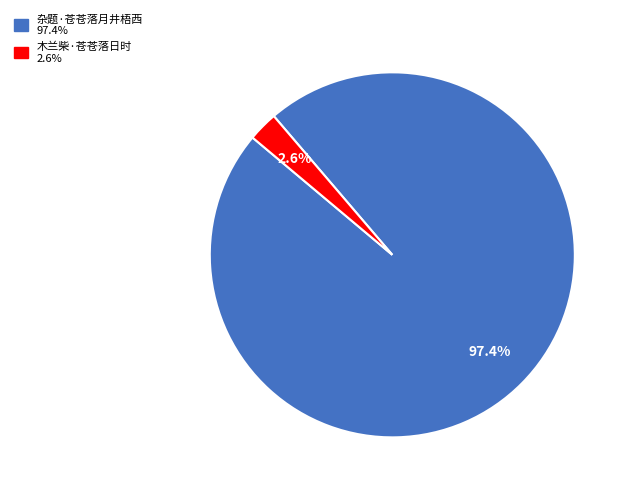

What is the smallest slice in the pie chart?

木兰柴·苍苍落日时